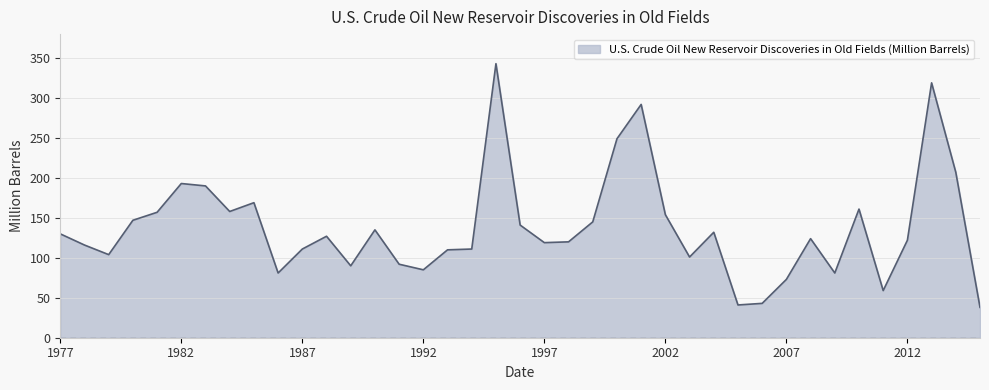

What is the smallest value displayed?

38